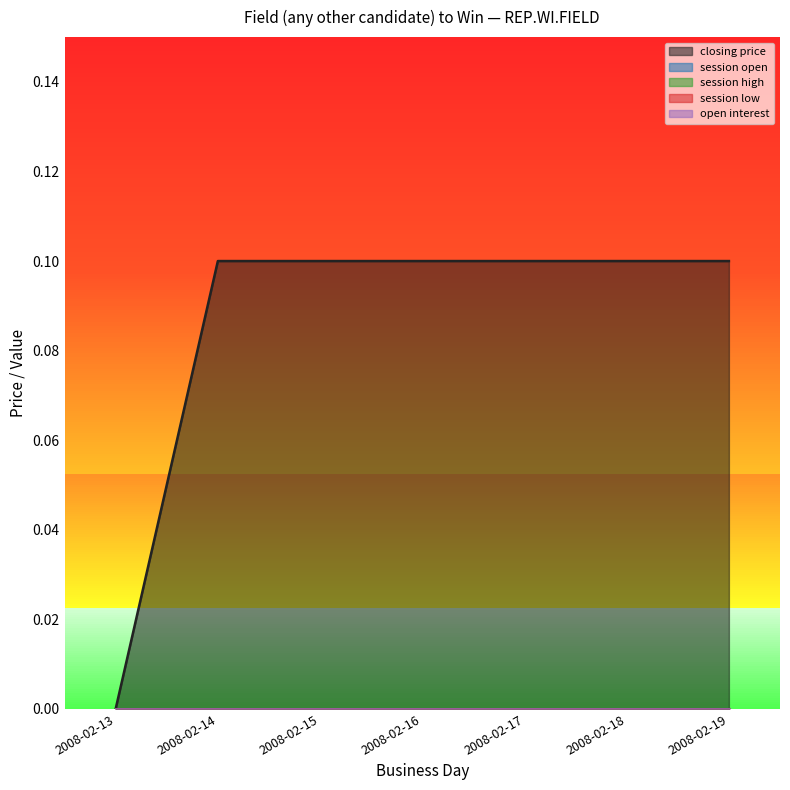

True or false: session open and closing price intersect in this chart.

False